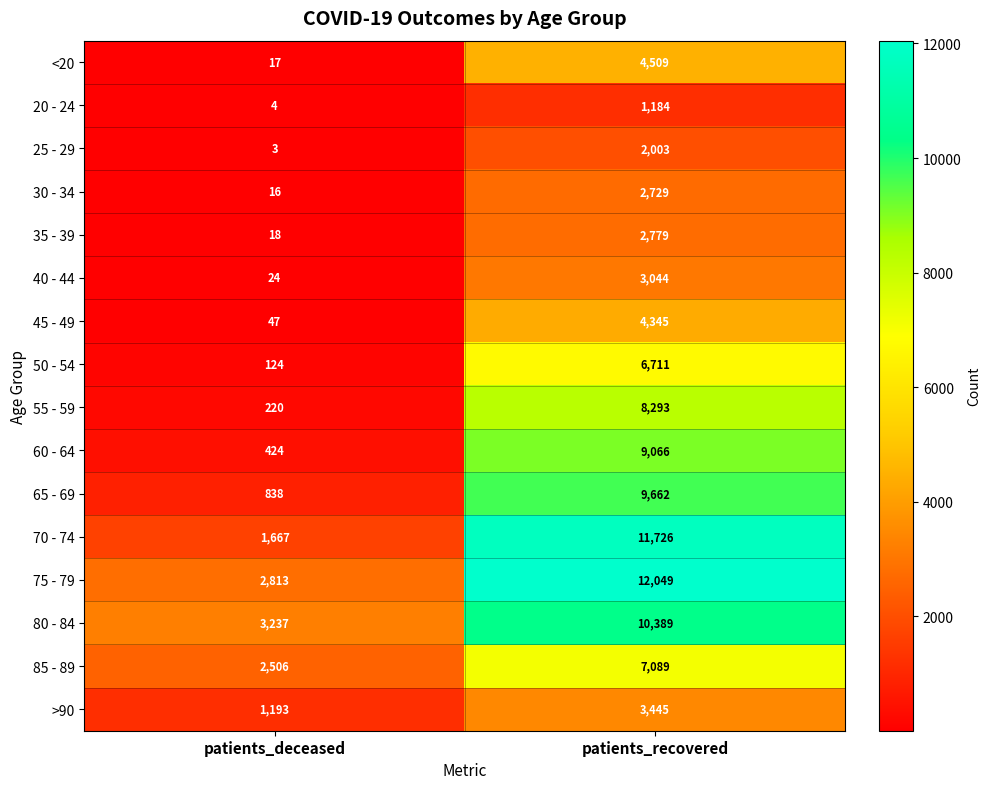

What is the difference between the maximum and minimum values in the 80 - 84 series?

7152